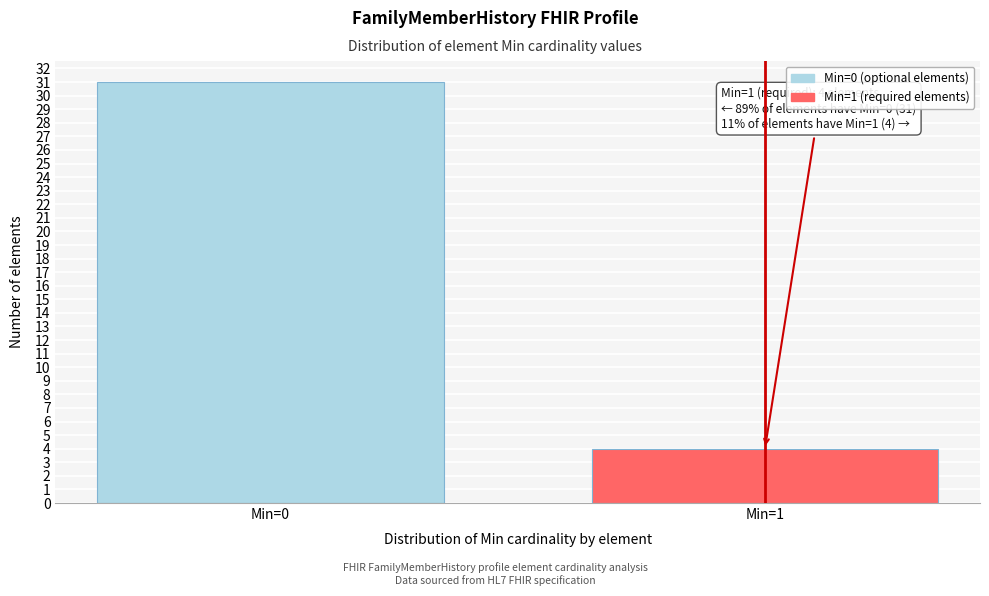

Reading right to left, what are all the values shown in this chart?

Min=1=4	Min=0=31